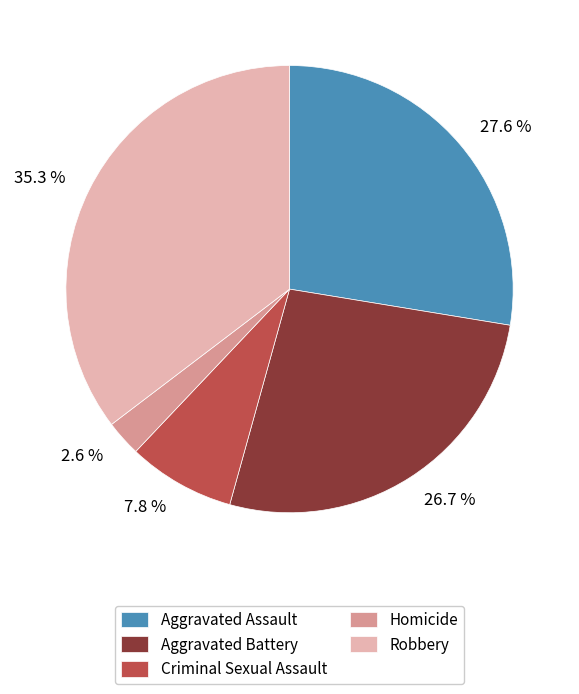

To the nearest percent, what portion does Homicide represent?

3%